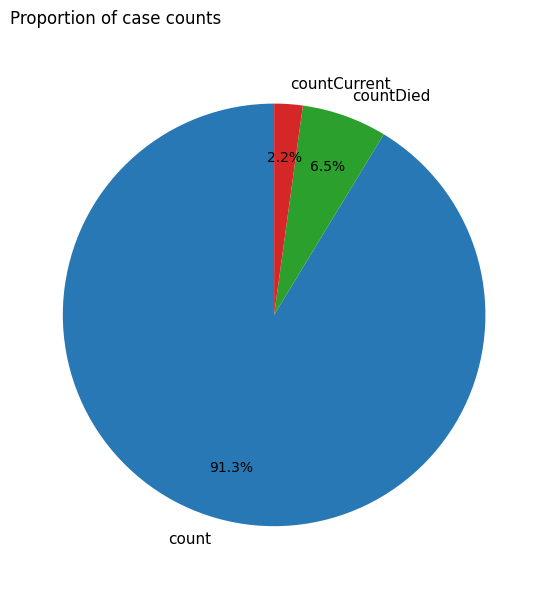

To the nearest percent, what is the average slice percentage?

33%